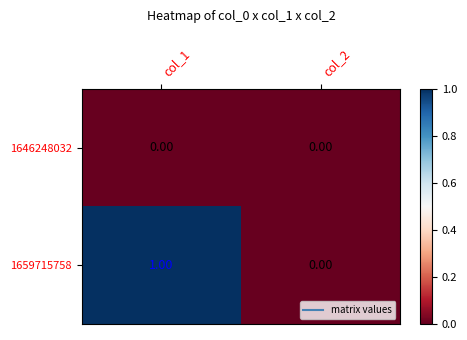

Which series has the largest total across all categories?

1659715758